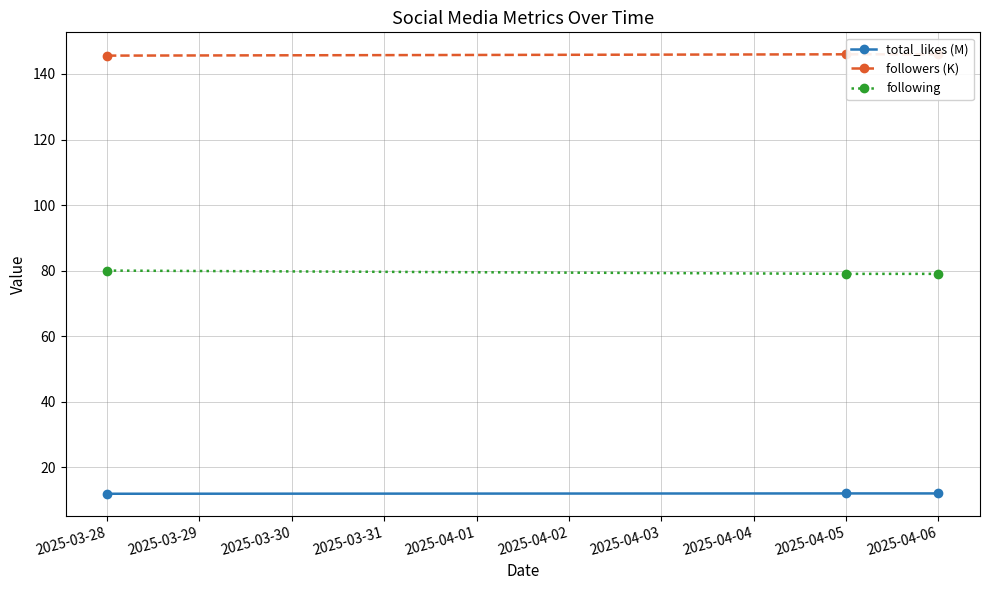

Read the total_likes (M) value at 2025-03-30.

12.0